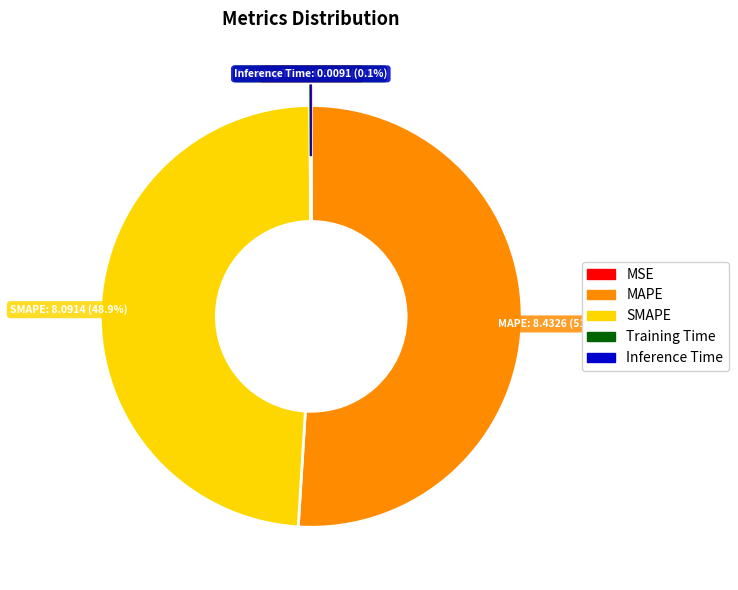

Which category has the biggest portion of the pie?

MAPE